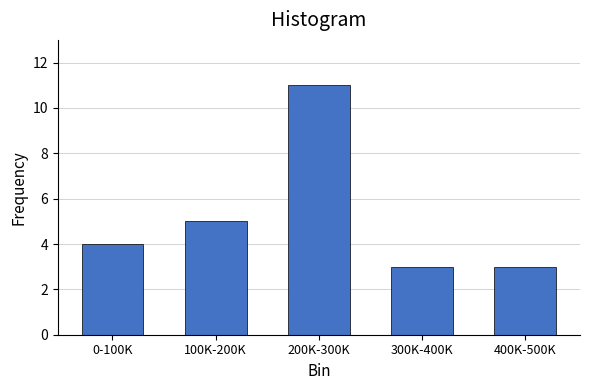

Reading left to right, extract all data points from this chart.

0-100K=4	100K-200K=5	200K-300K=11	300K-400K=3	400K-500K=3